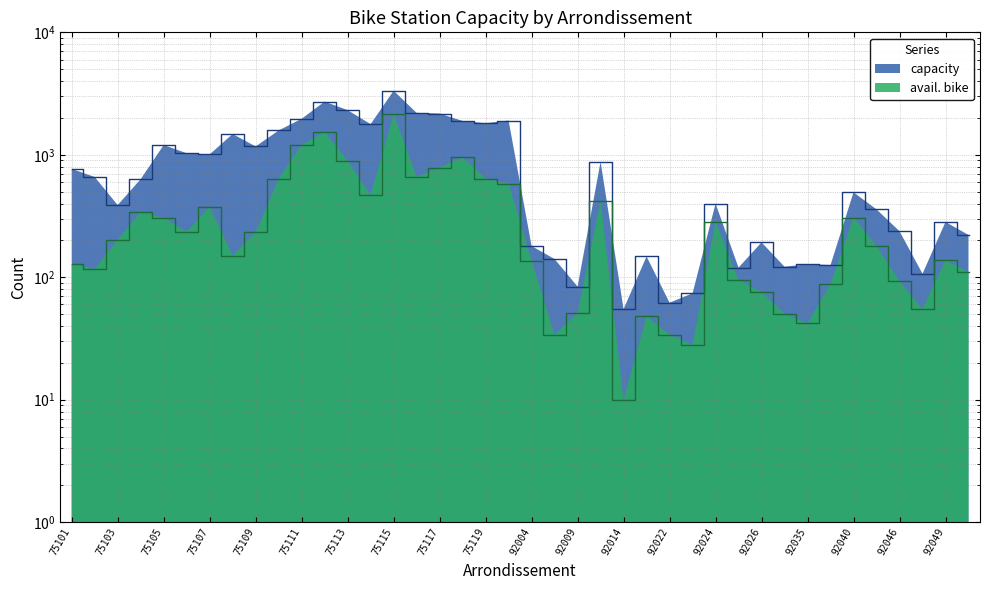

True or false: avail. bike has a value of 562 at 75107.

False